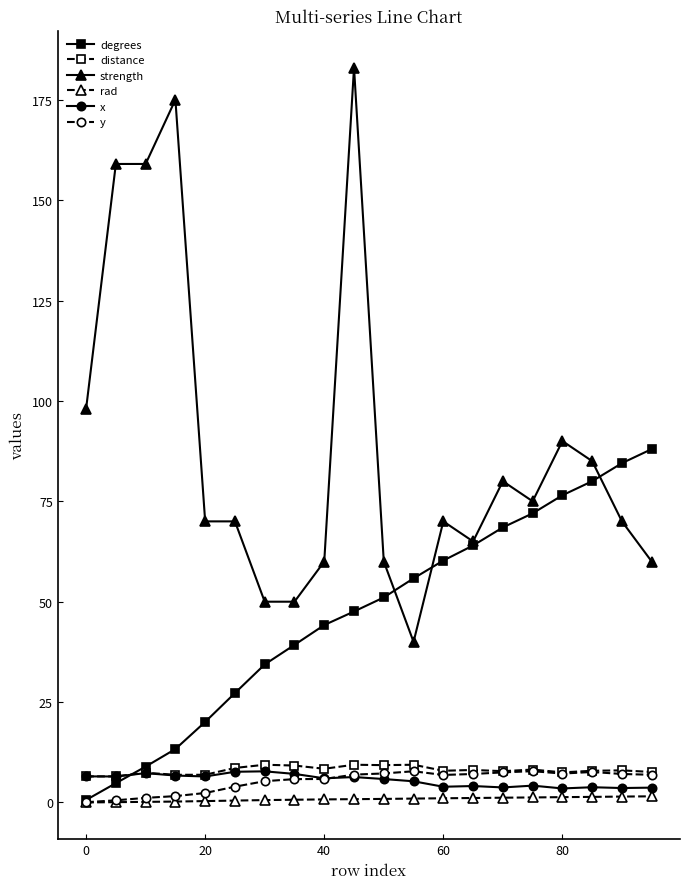

True or false: rad and strength cross at least once.

False